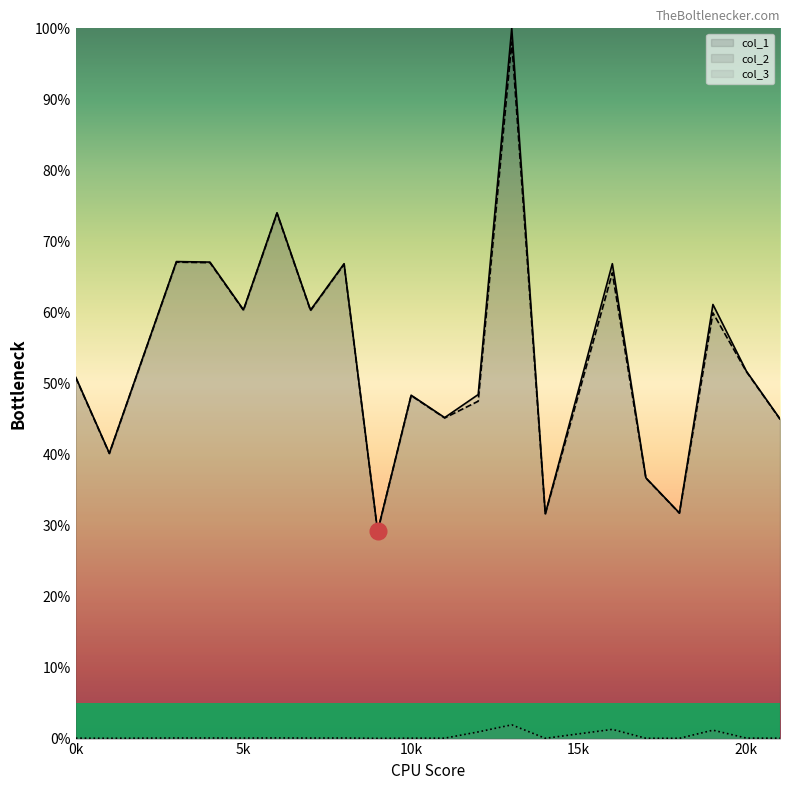

Where is col_3 nearest to the value 0?

9